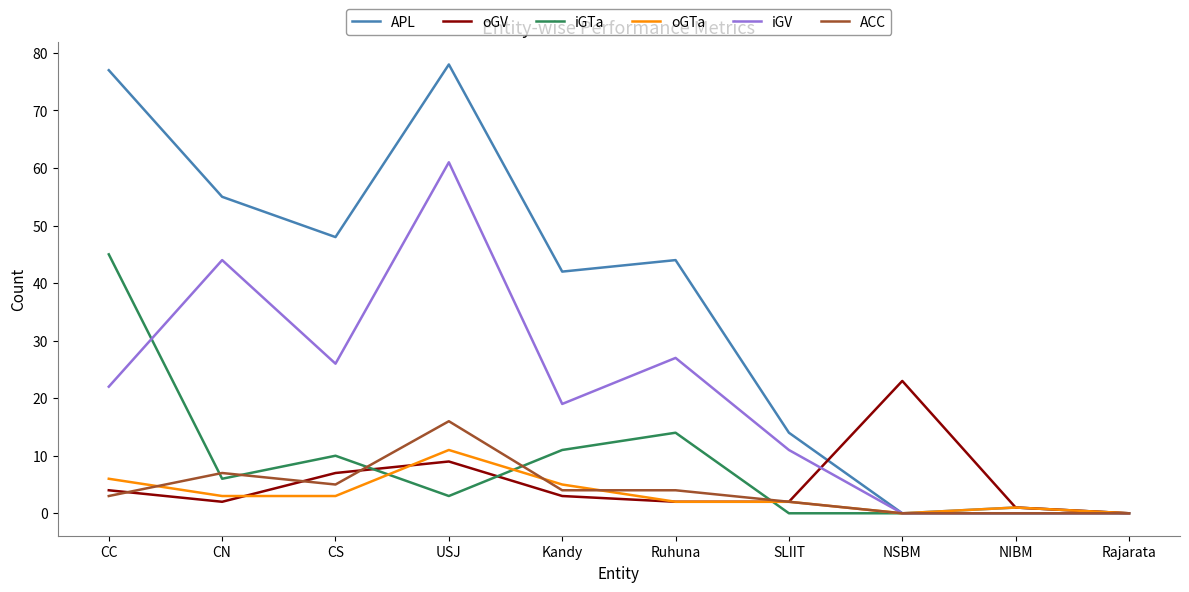

What is the sum of the oGTa values at Kandy and CS?

8